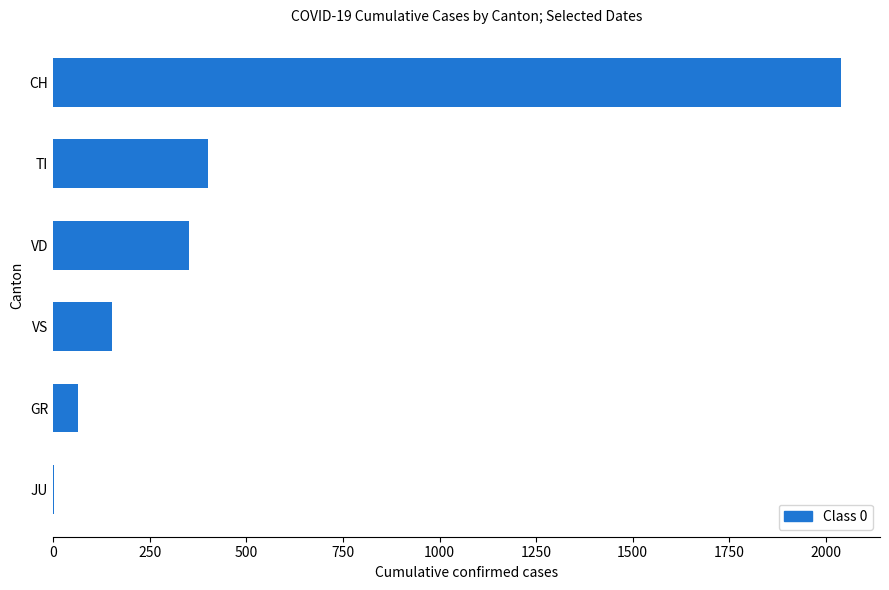

True or false: the data shows 153 at VS.

True